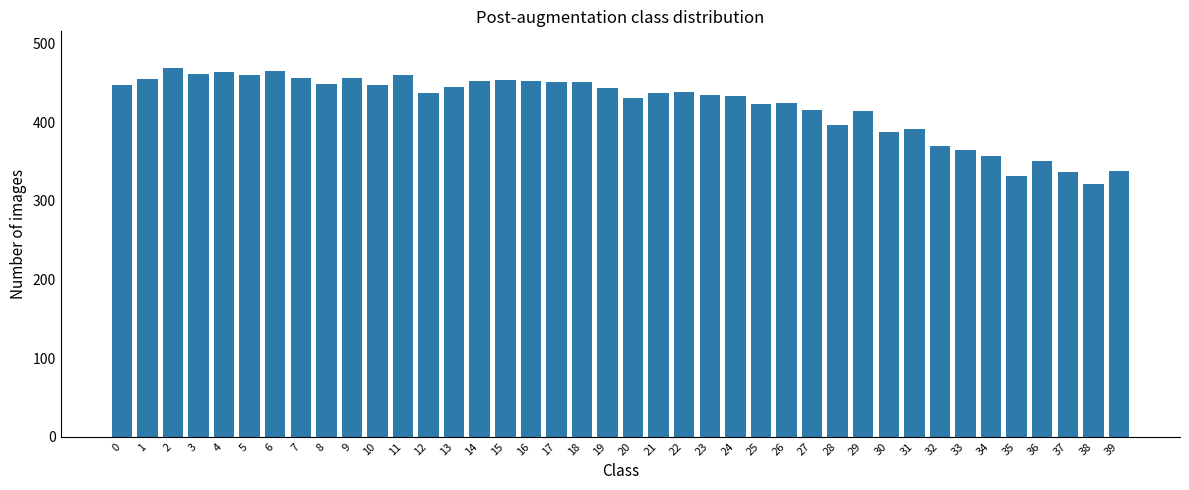

What is the smallest value displayed?

322